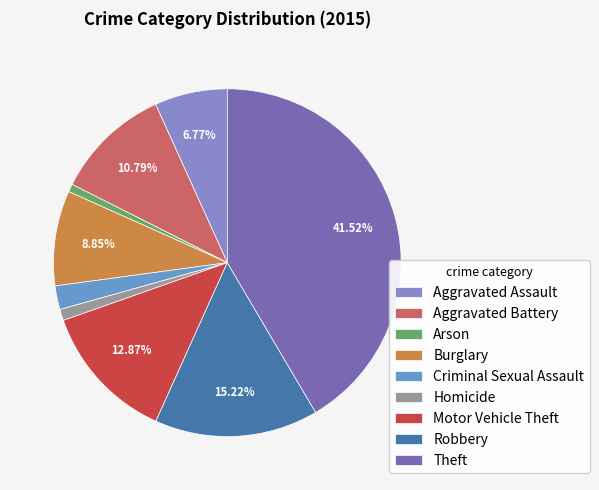

To the nearest percent, what percentage of the pie is Arson?

1%